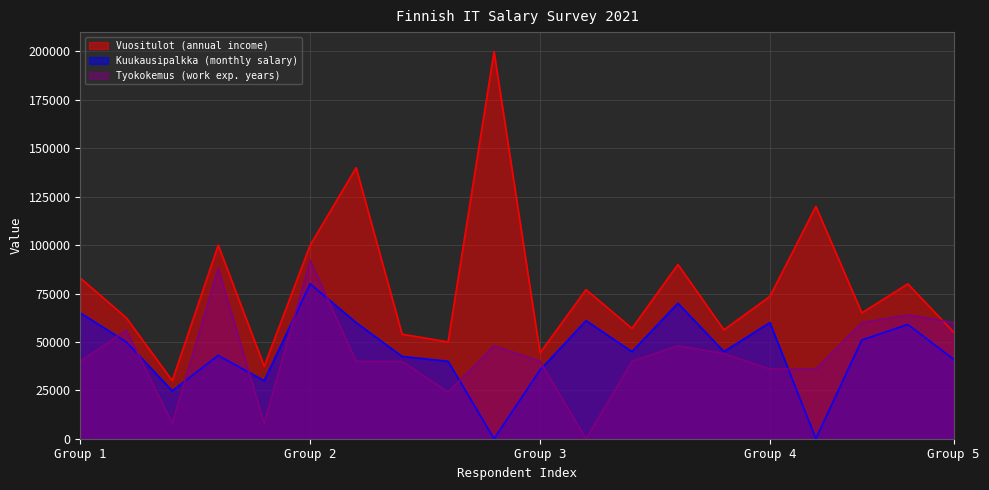

What is the difference between the maximum and minimum values in the Tyokokemus series?

92000